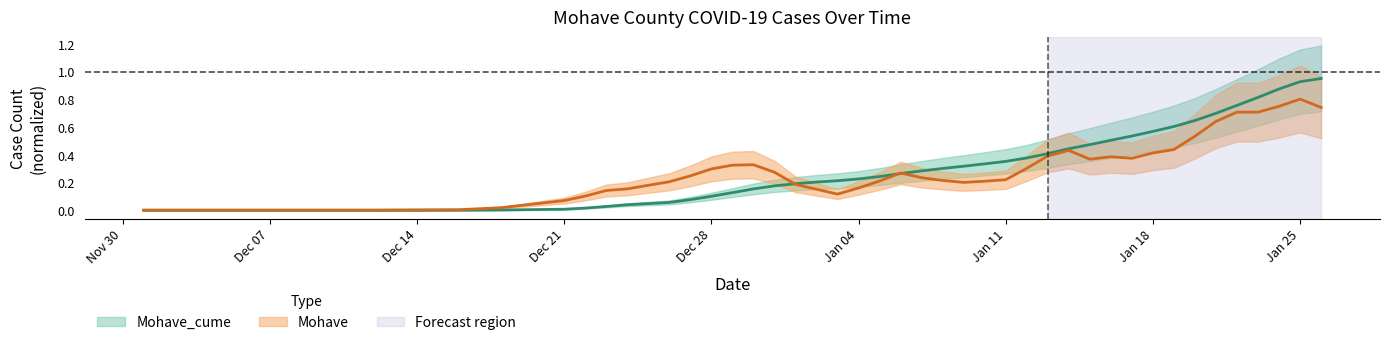

True or false: the data shows 0.2 at Jan 04.

True